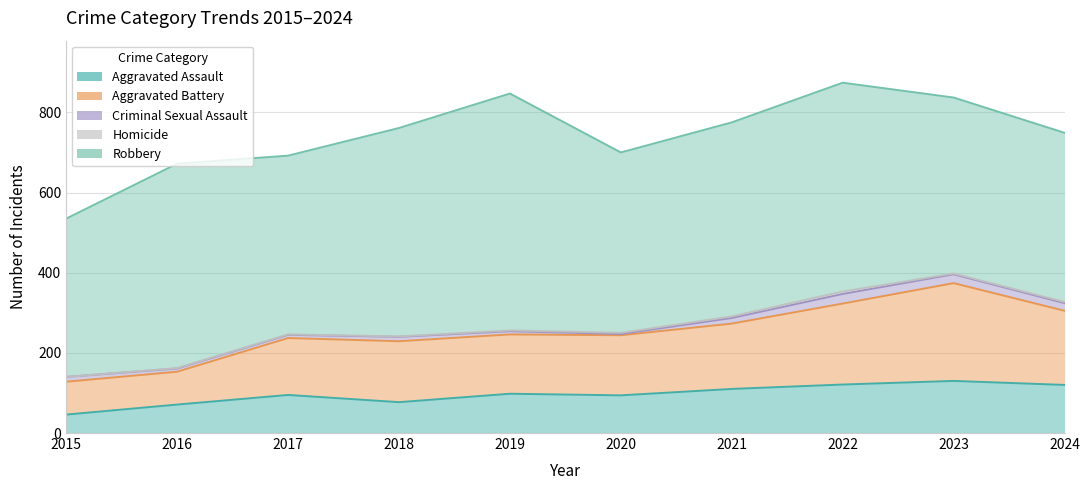

List the labels in order of Aggravated Assault value, largest first.

2023, 2022, 2024, 2021, 2019, 2017, 2020, 2018, 2016, 2015